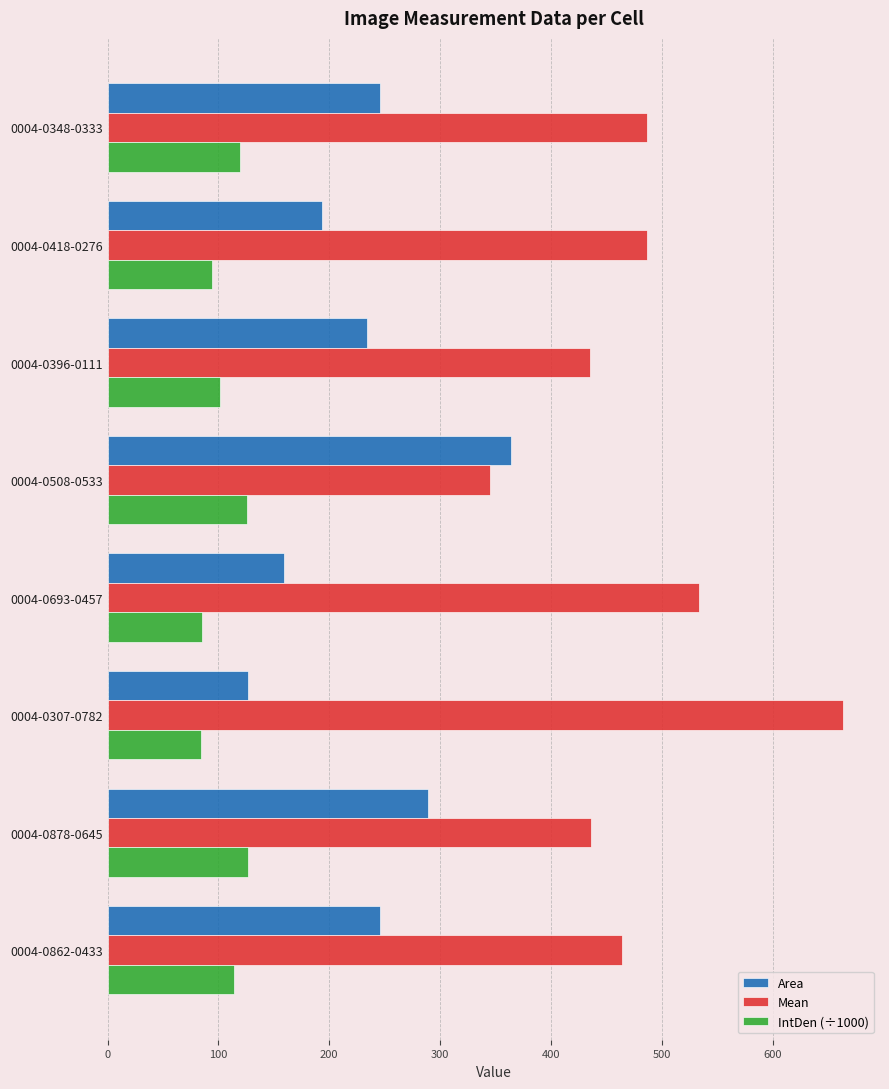

Which series has the largest total across all categories?

Mean